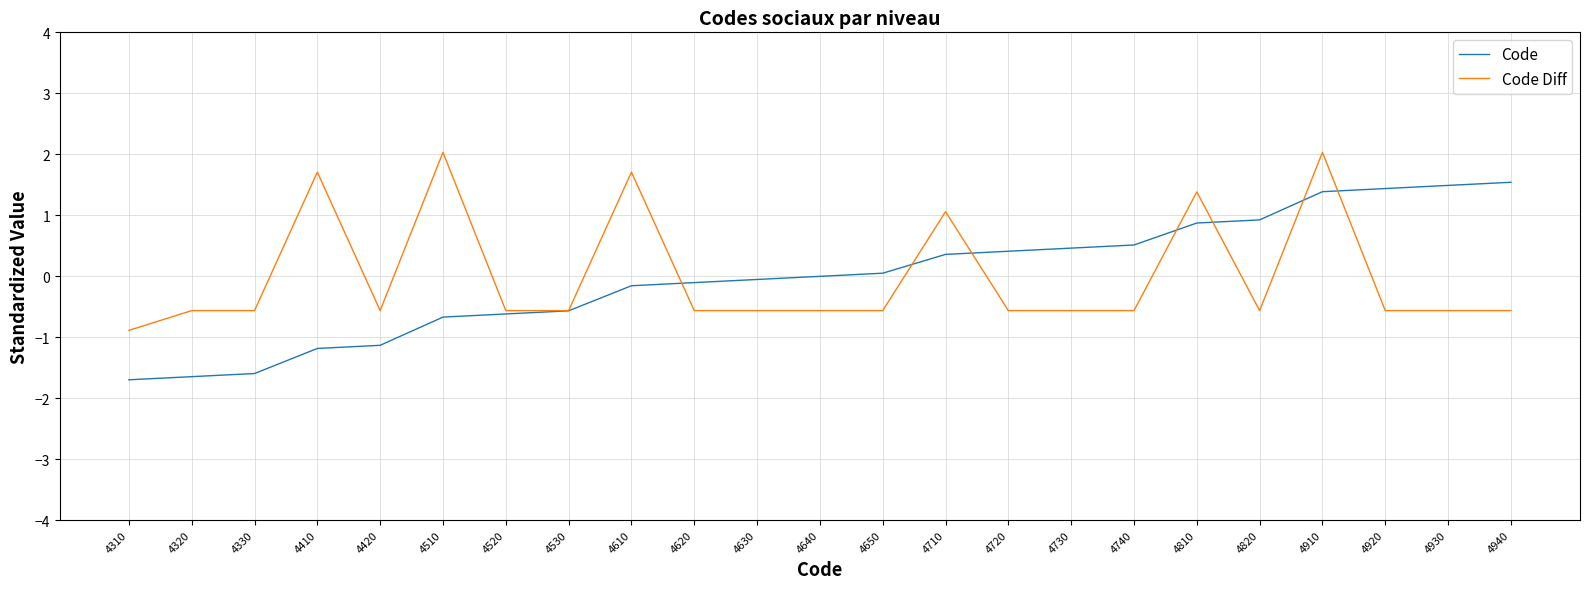

What is the lowest value of the Code series?

-1.7